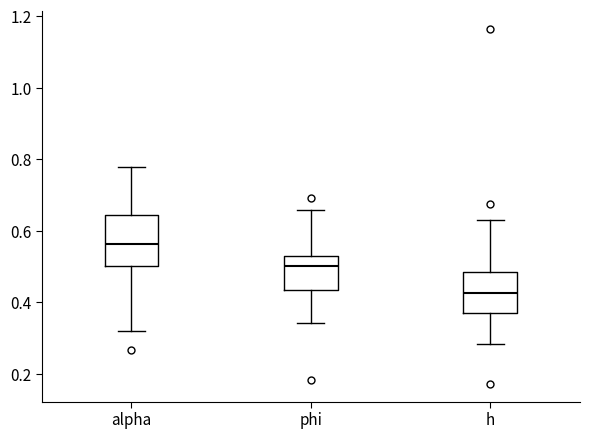

Where does the upper whisker of the box for h end on the y-axis? The values are not printed on the chart, so give them approximately, as read against the axis.

0.62